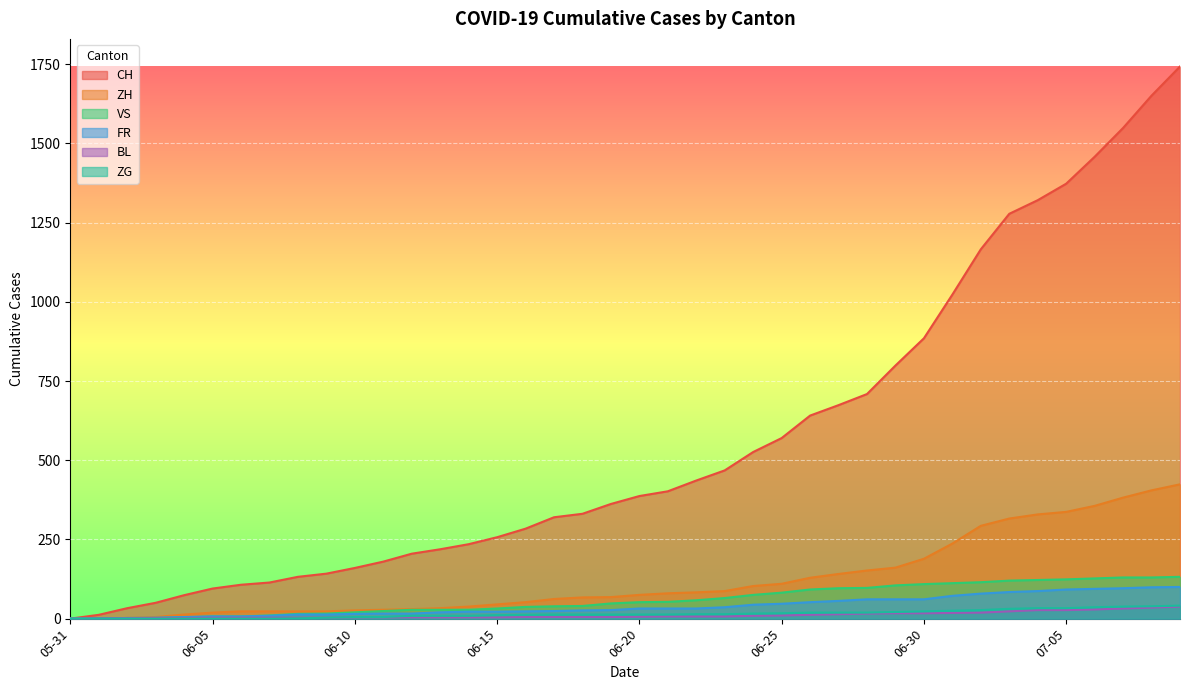

How many categories are shown in the chart?

40